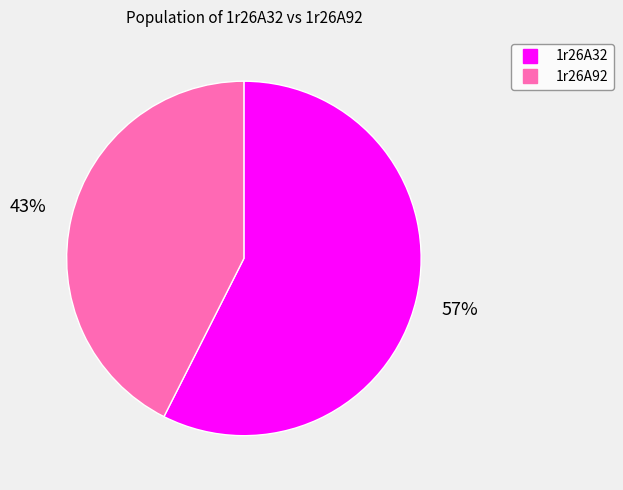

To the nearest percent, what portion does 1r26A32 represent?

57%